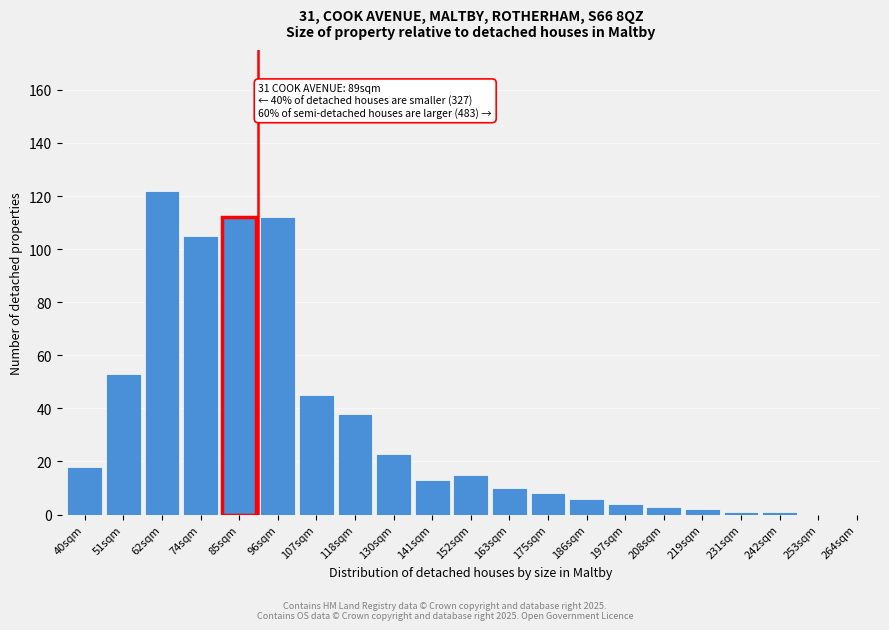

Reading left to right, transcribe all the data shown in this chart.

40sqm=18	51sqm=53	62sqm=122	74sqm=105	85sqm=112	96sqm=112	107sqm=45	118sqm=38	130sqm=23	141sqm=13	152sqm=15	163sqm=10	175sqm=8	186sqm=6	197sqm=4	208sqm=3	219sqm=2	231sqm=1	242sqm=1	253sqm=0	264sqm=0